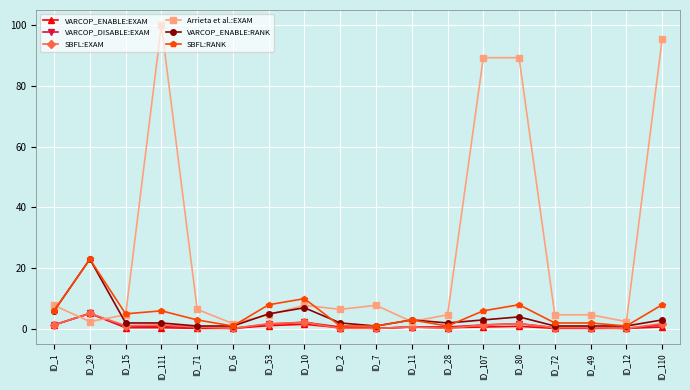

True or false: Arrieta et al.:EXAM has more than 0 interior local peaks.

True